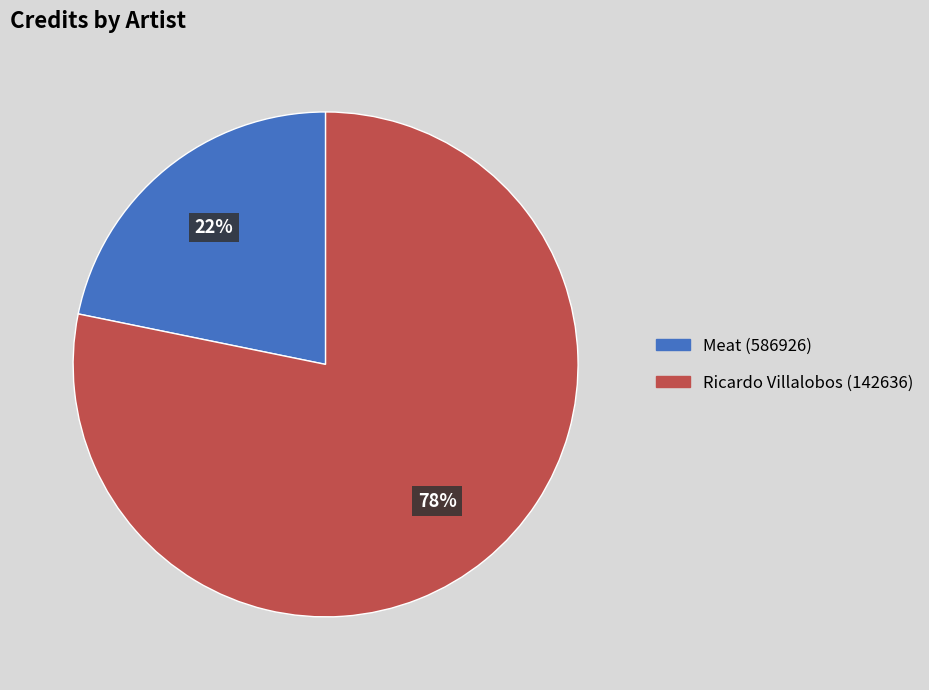

To the nearest percent, what is the combined percentage of Meat (586926) and Ricardo Villalobos (142636)?

100%